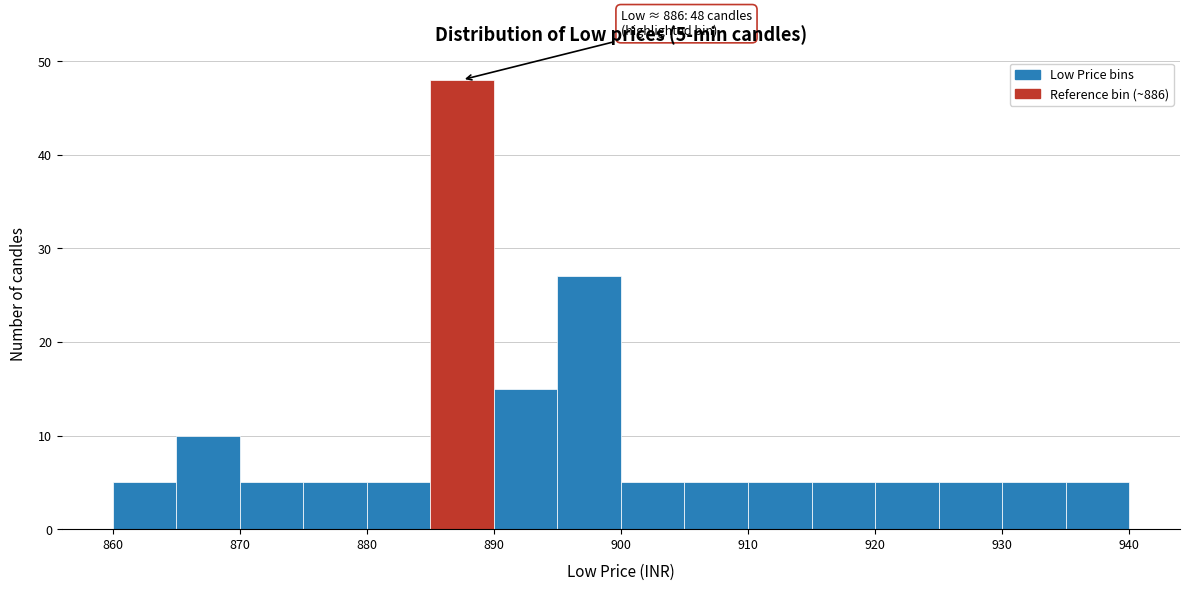

Over which range of the x-axis is the bar tallest?

885 to 890